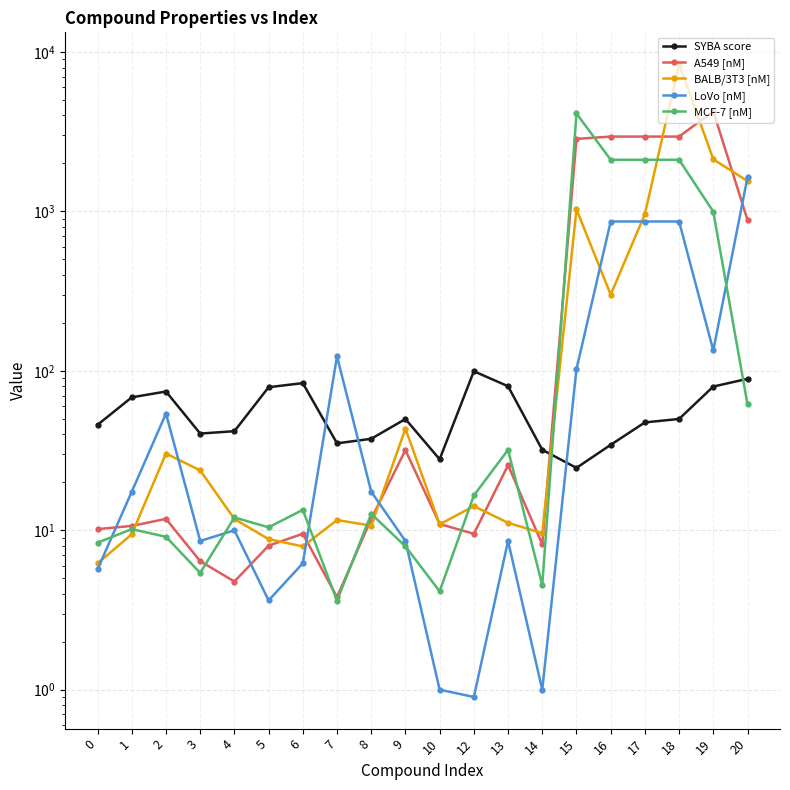

List the series in order of their overall mean, lowest first.

SYBA score, LoVo [nM], MCF-7 [nM], BALB/3T3 [nM], A549 [nM]